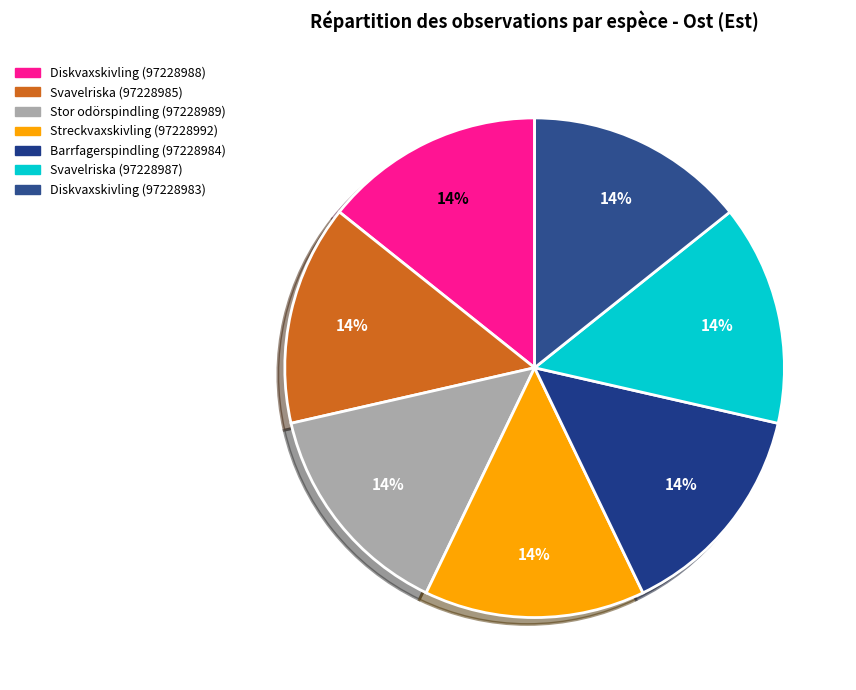

Does Barrfagerspindling (97228984) represent more than half of the total?

No